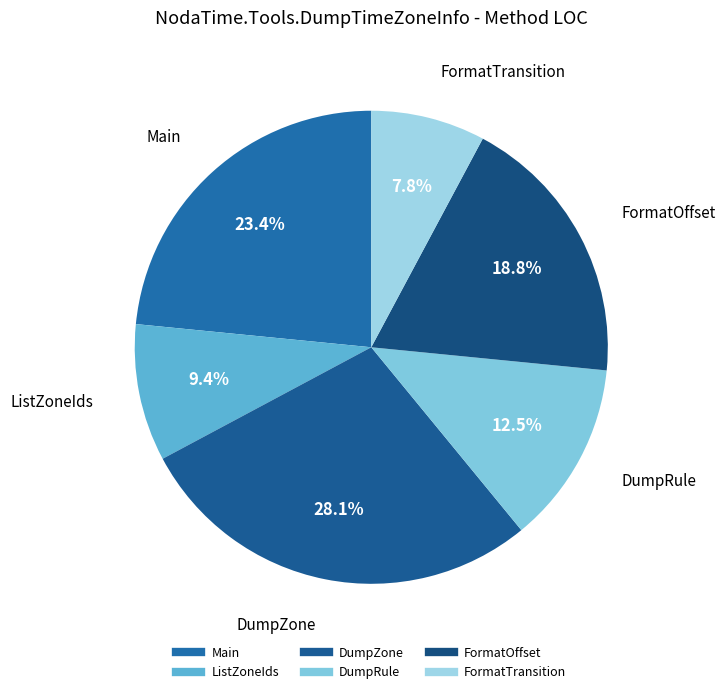

What percentage is the ListZoneIds slice, to the nearest percent?

9%